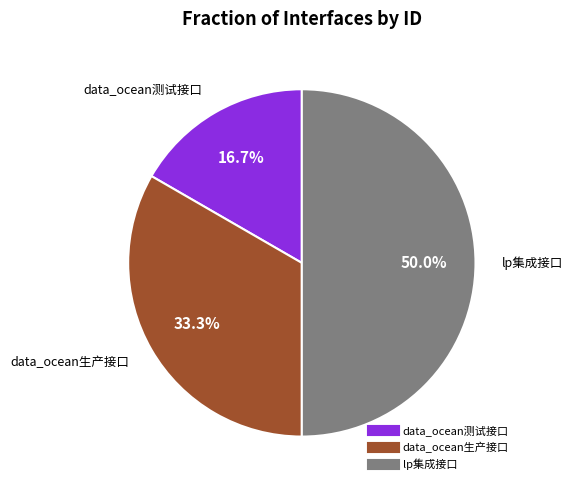

Count the number of slices in the pie.

3